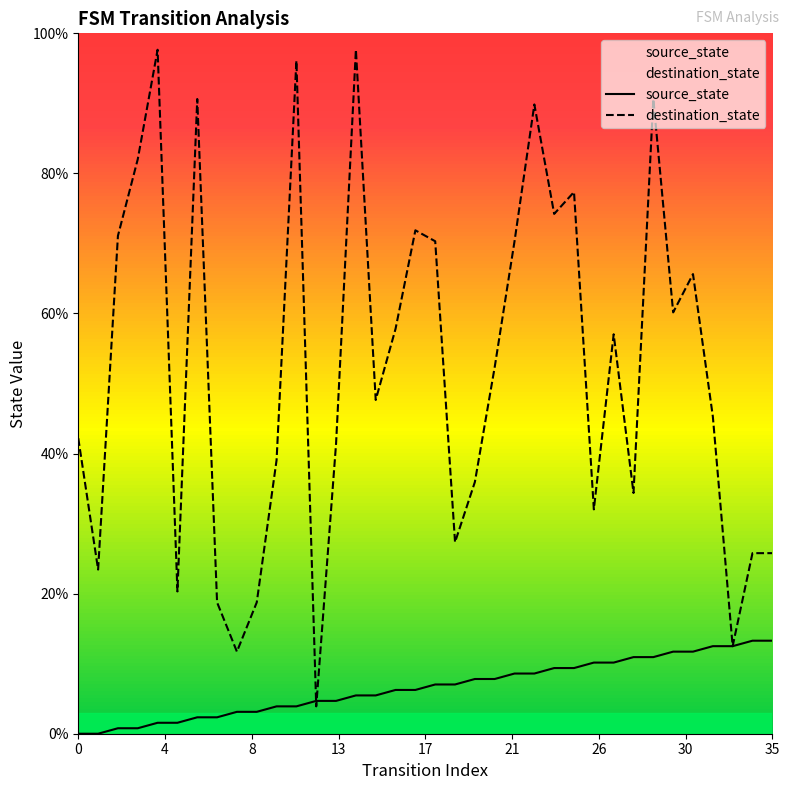

Rank the series by their maximum value, from lowest to highest.

source_state, destination_state